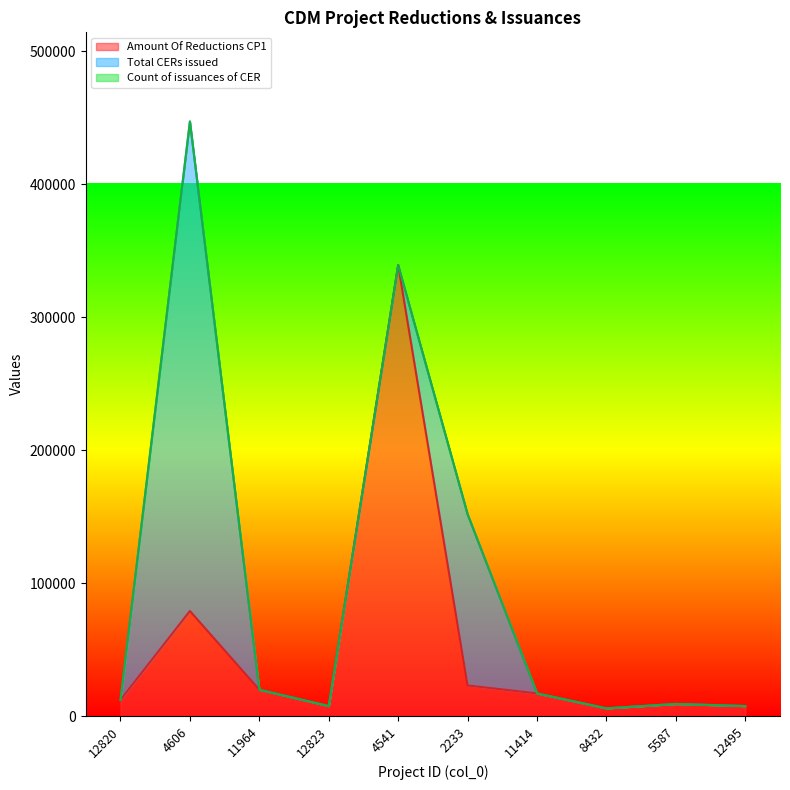

What is the difference between the maximum and minimum values in the Total CERs issued series?

368011